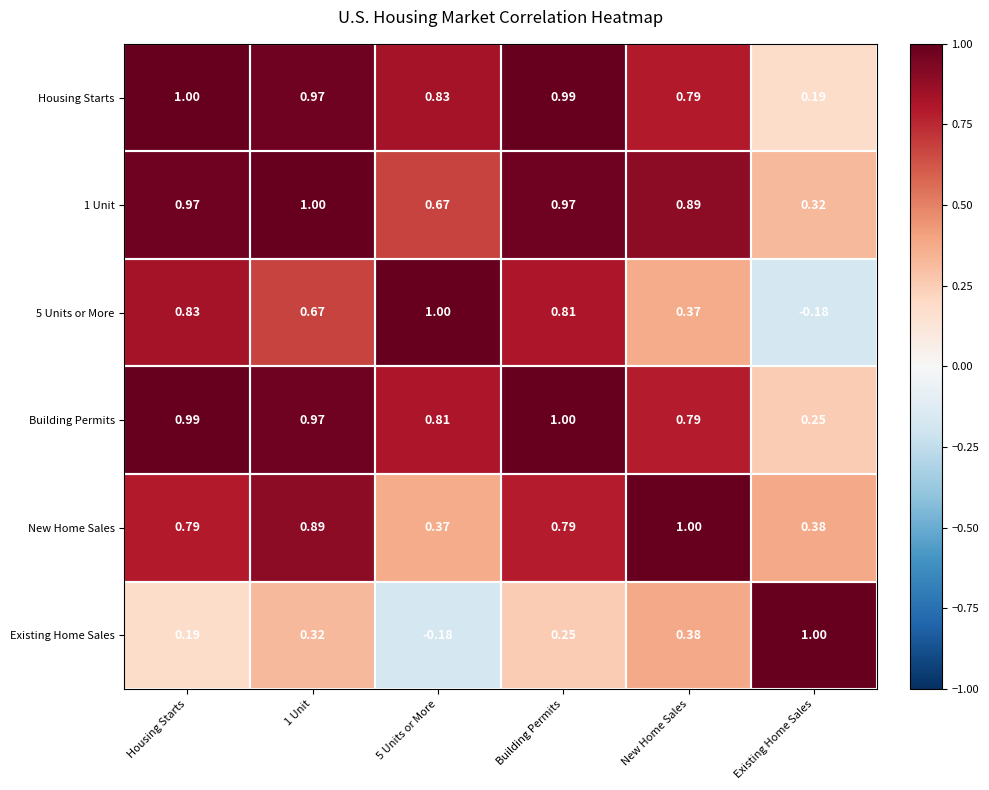

Is the value of Existing Home Sales at 5 Units or More greater than the value of Building Permits at New Home Sales?

No